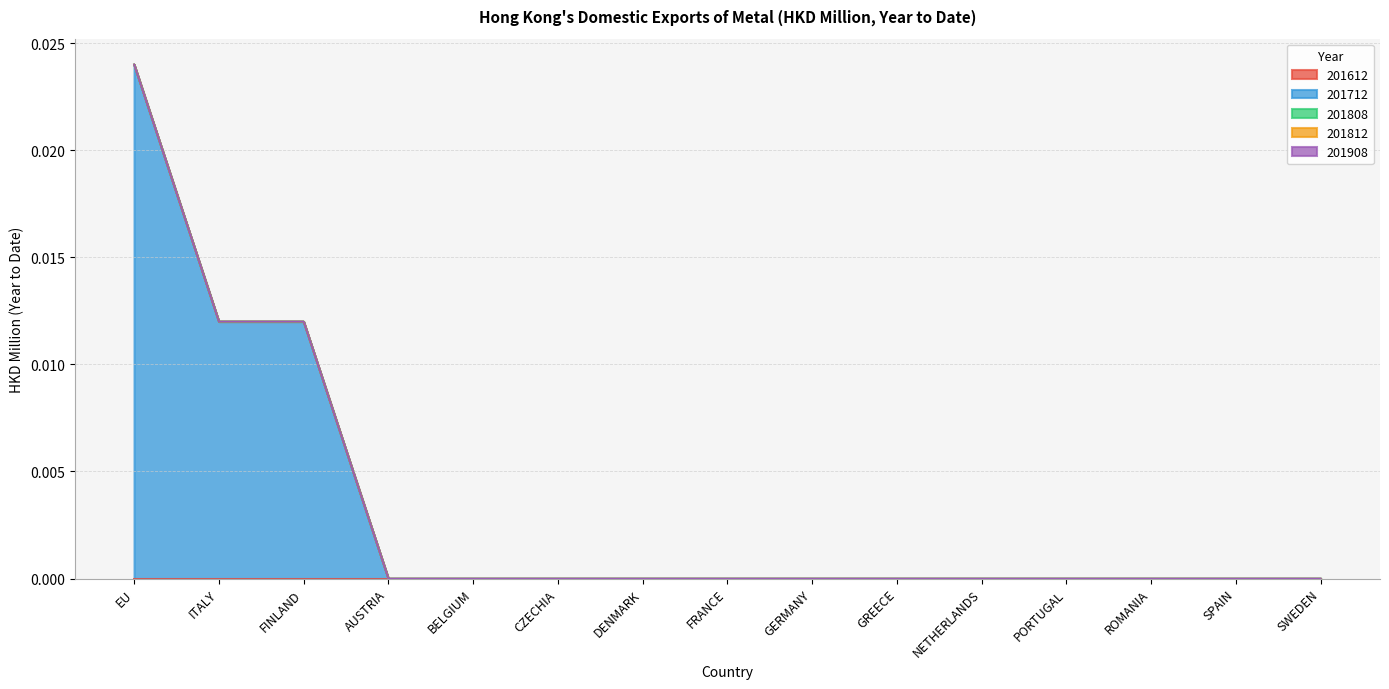

At how many categories does at least one series exceed 0?

3